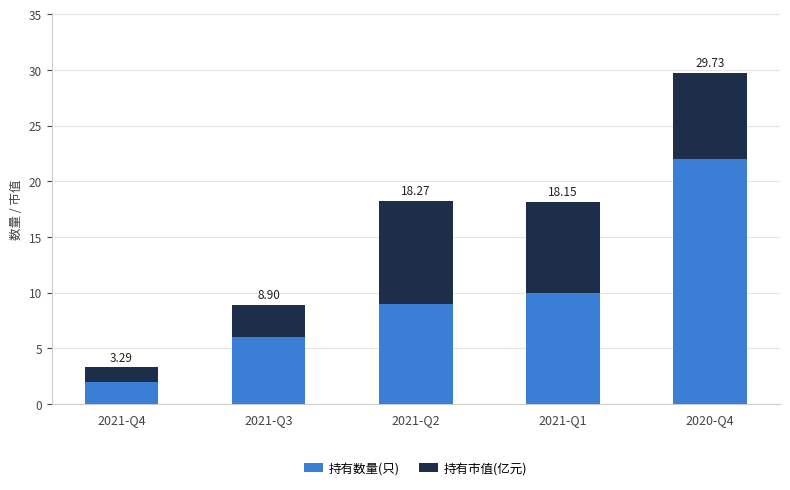

What is the total value across all series at 2021-Q1?

18.1